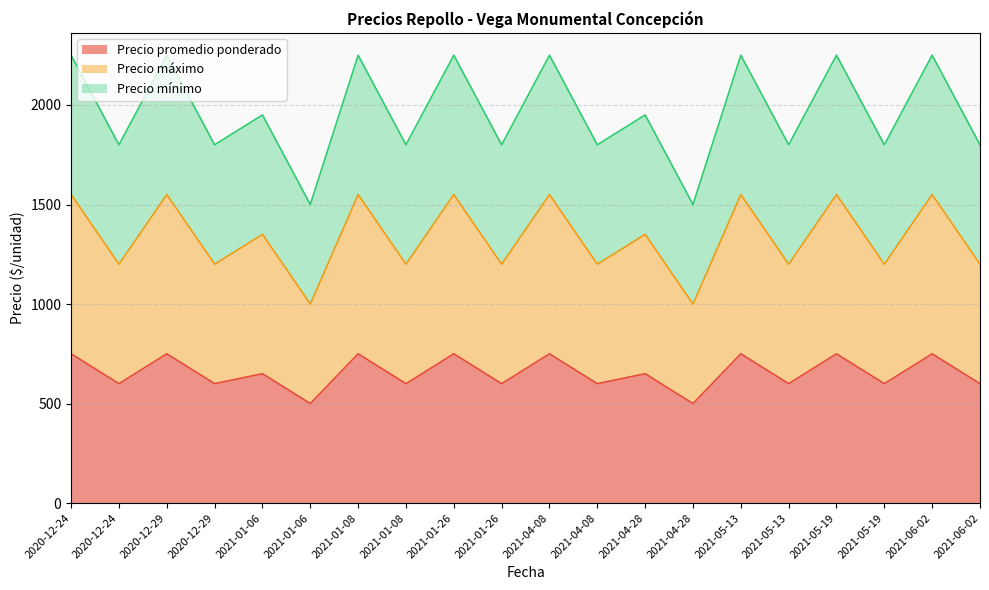

In Precio máximo, how many points are lower than both neighbors (excluding endpoints)?

9